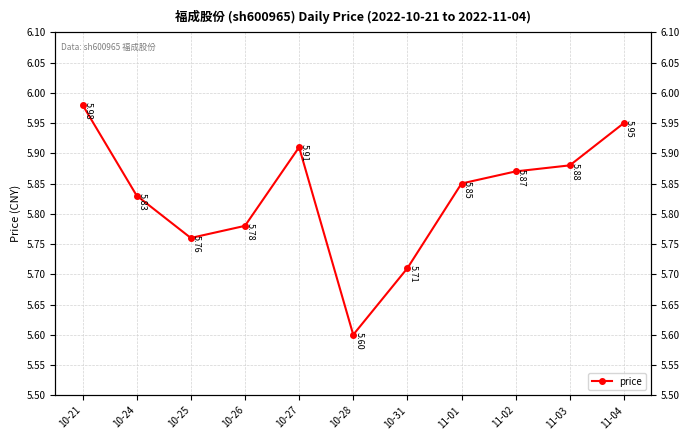

How many lines are shown in the chart?

1